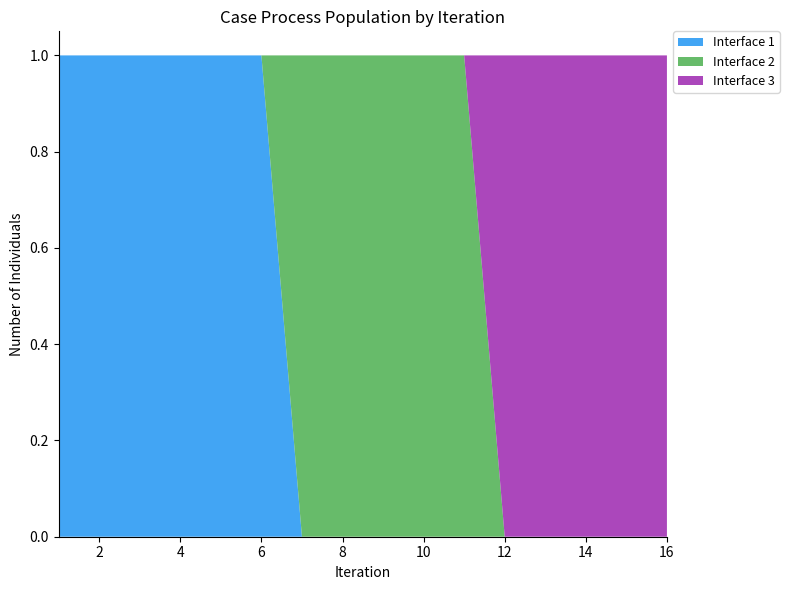

Reading left to right, extract all data points from this chart.

Interface 1: 1	1	1	1	1	1	0	0	0	0	0	0	0	0	0	0
Interface 2: 0	0	0	0	0	0	1	1	1	1	1	0	0	0	0	0
Interface 3: 0	0	0	0	0	0	0	0	0	0	0	1	1	1	1	1